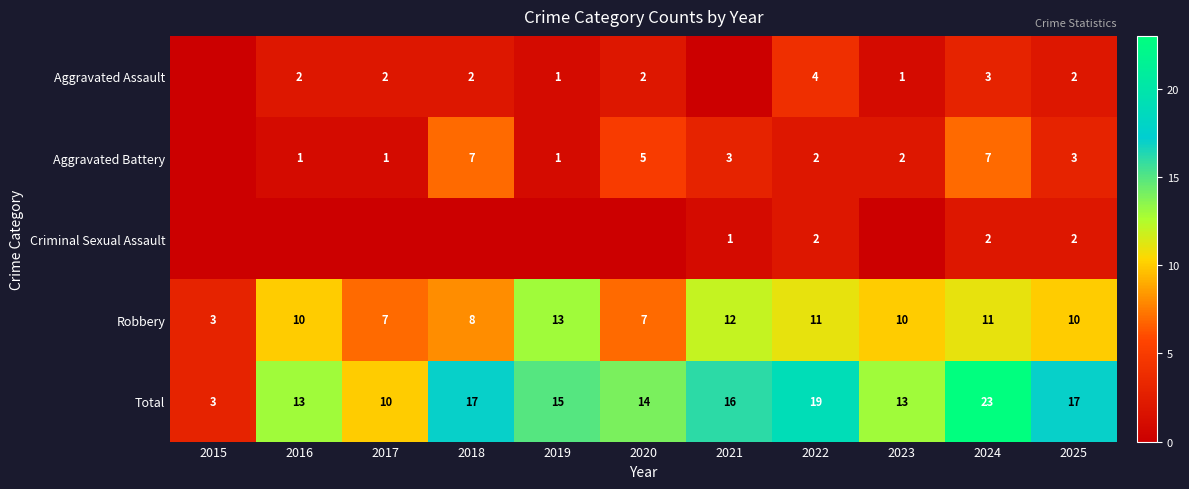

Count the number of data series in this chart.

5